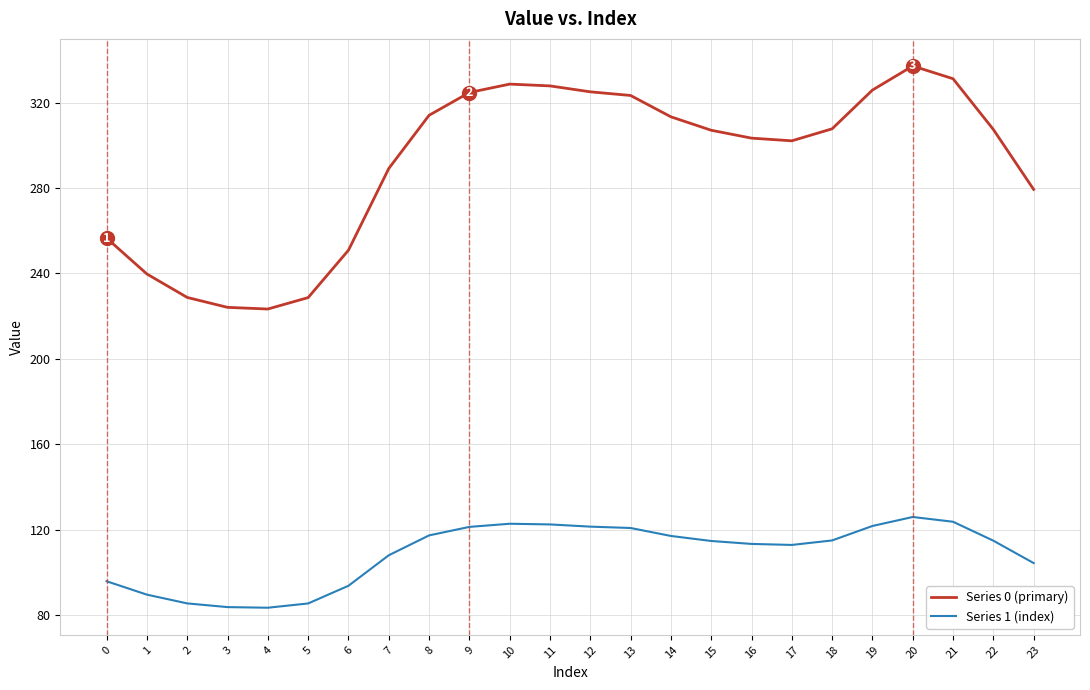

What is the difference between the maximum and minimum values in the Series 1 (index) series?

42.5